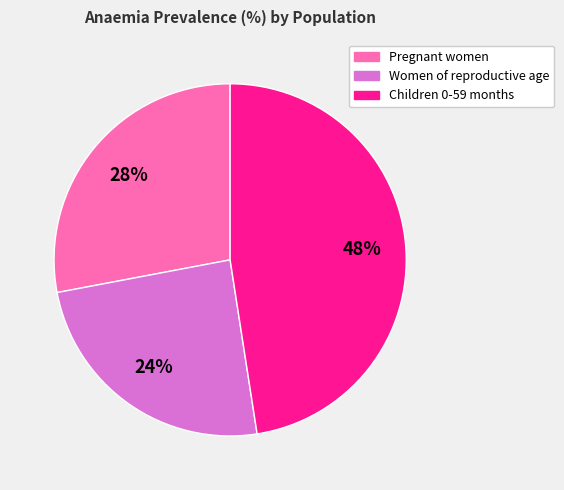

Between Women of reproductive age and Children 0-59 months, which is larger?

Children 0-59 months